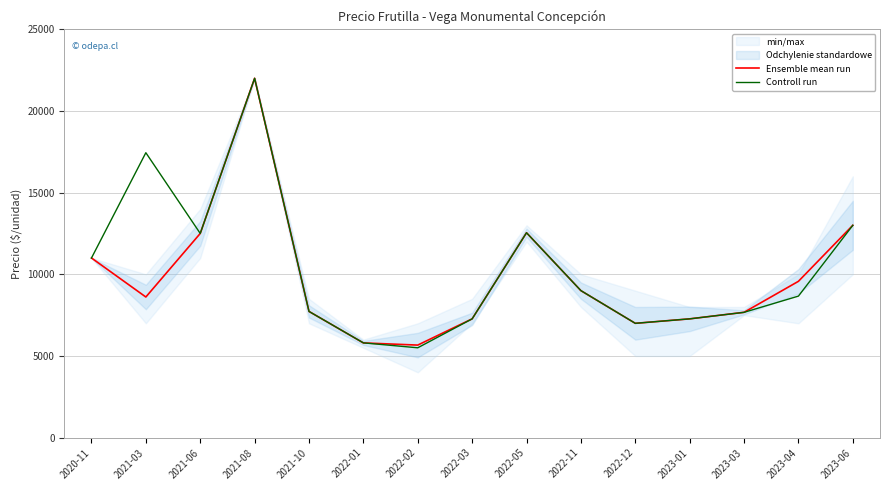

Where does the Ensemble mean run series first go above 8611?

2020-11